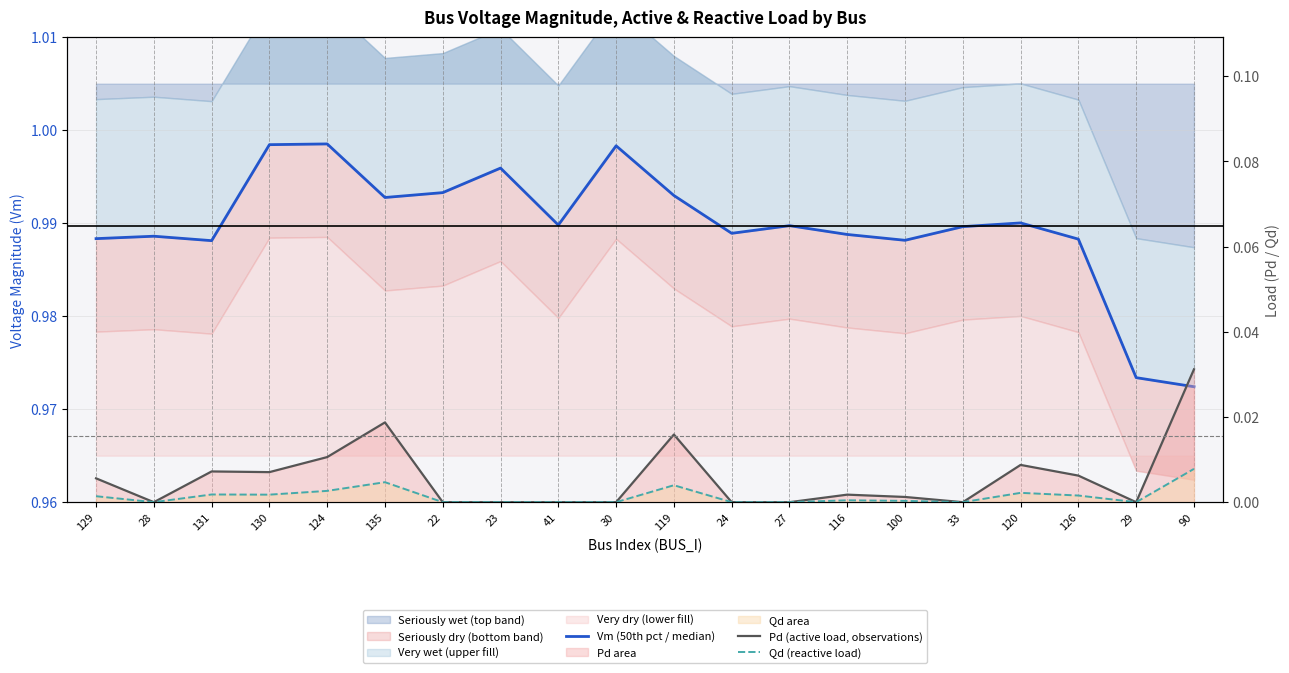

Rank the series at 120 from lowest to highest value.

Qd (reactive load), Pd (active load, observations), Vm (50th pct / median)